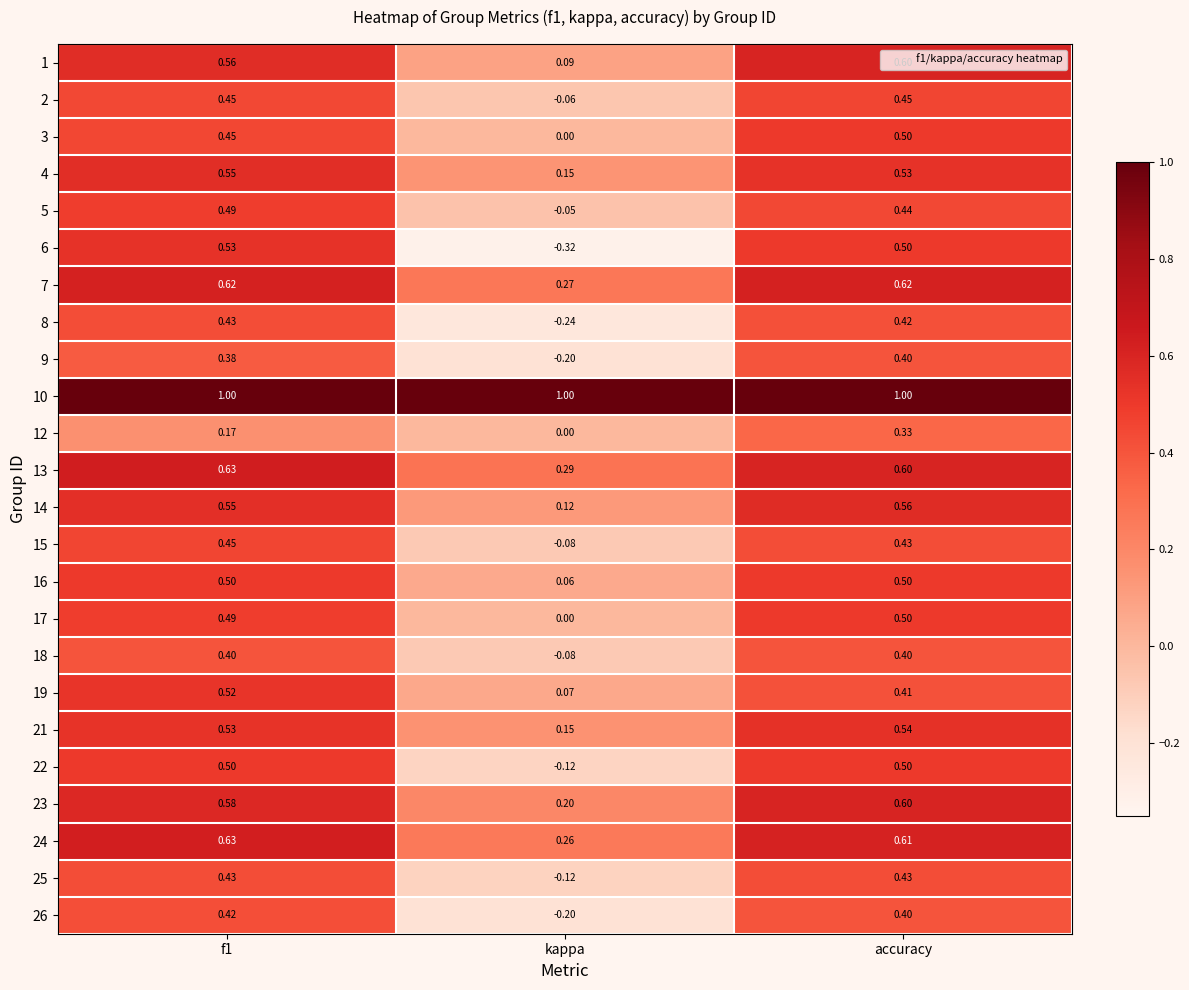

Which label corresponds to the smallest value in the chart?

kappa